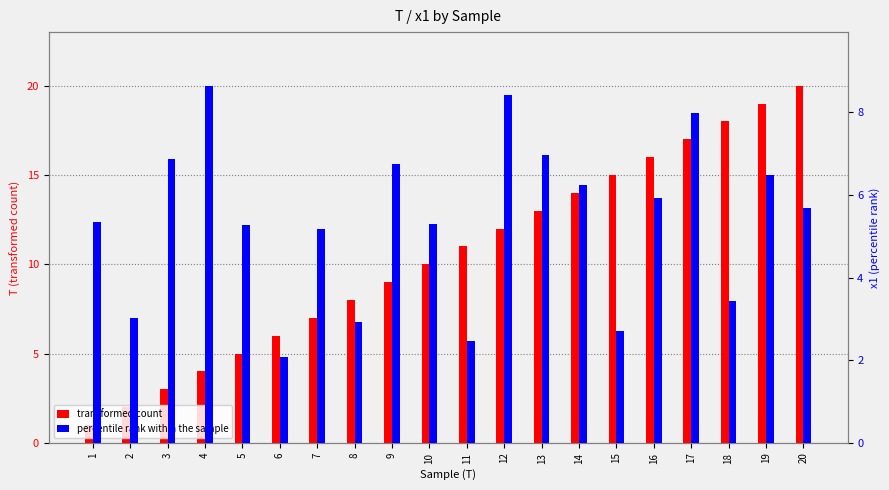

Which category has the lowest value in the transformed count series?

1